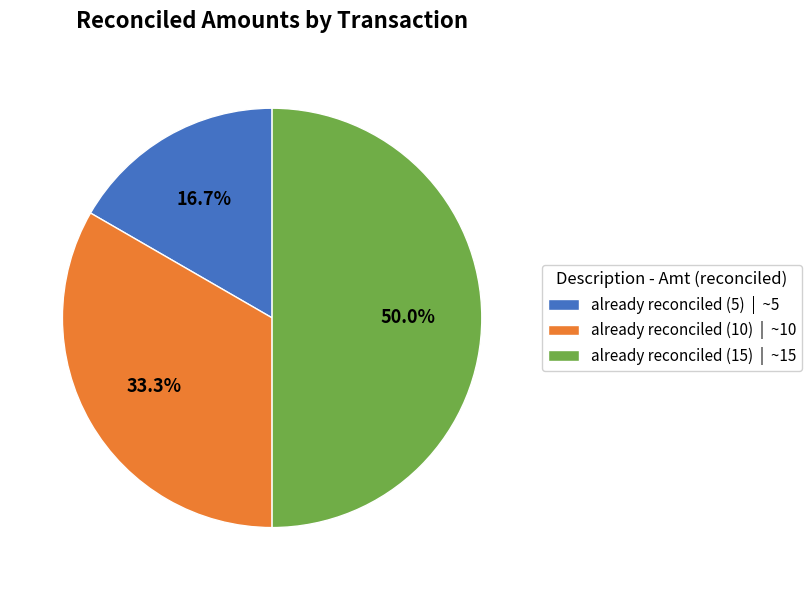

How many segments does this pie chart have?

3